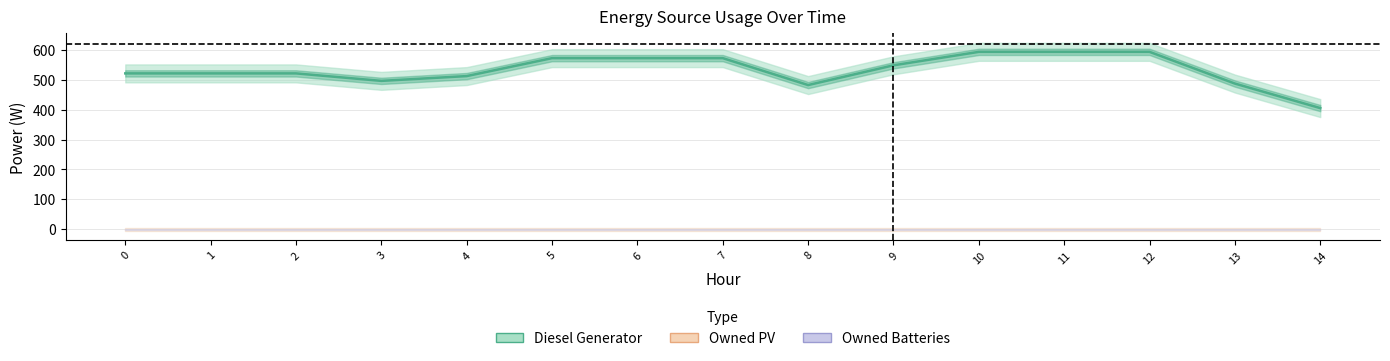

The value of Owned PV at 1 is 0. True or false?

True